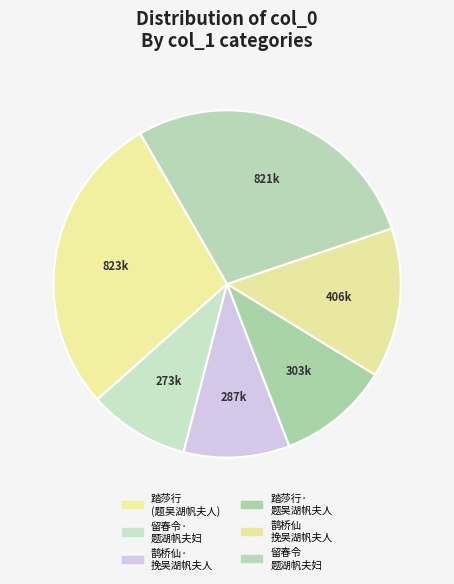

Count the number of slices in the pie.

6